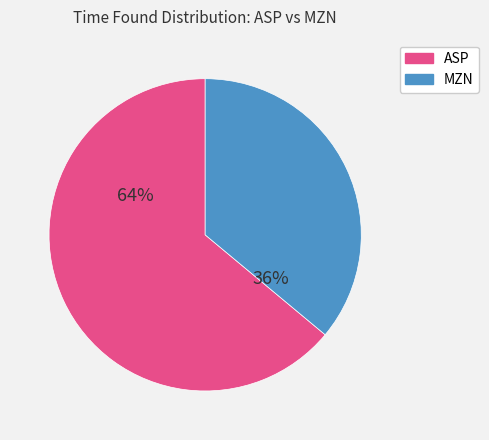

True or false: ASP accounts for 64% of the total.

True